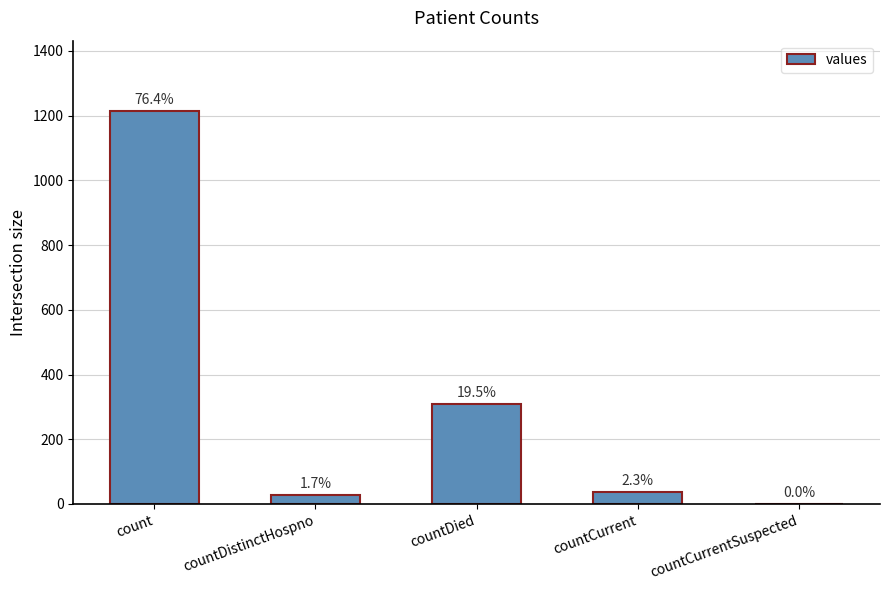

The chart shows a value of 99 at countDied. True or false?

False